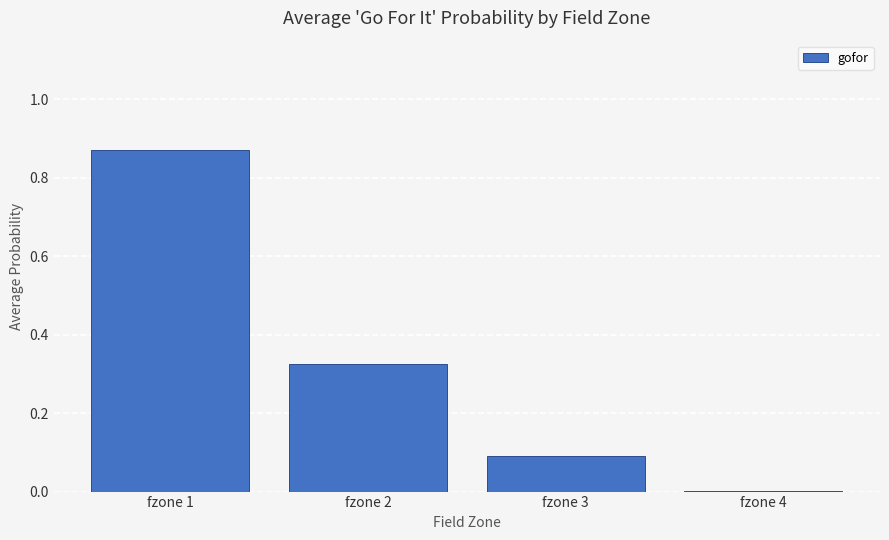

True or false: the data shows 0.0 at fzone 4.

True